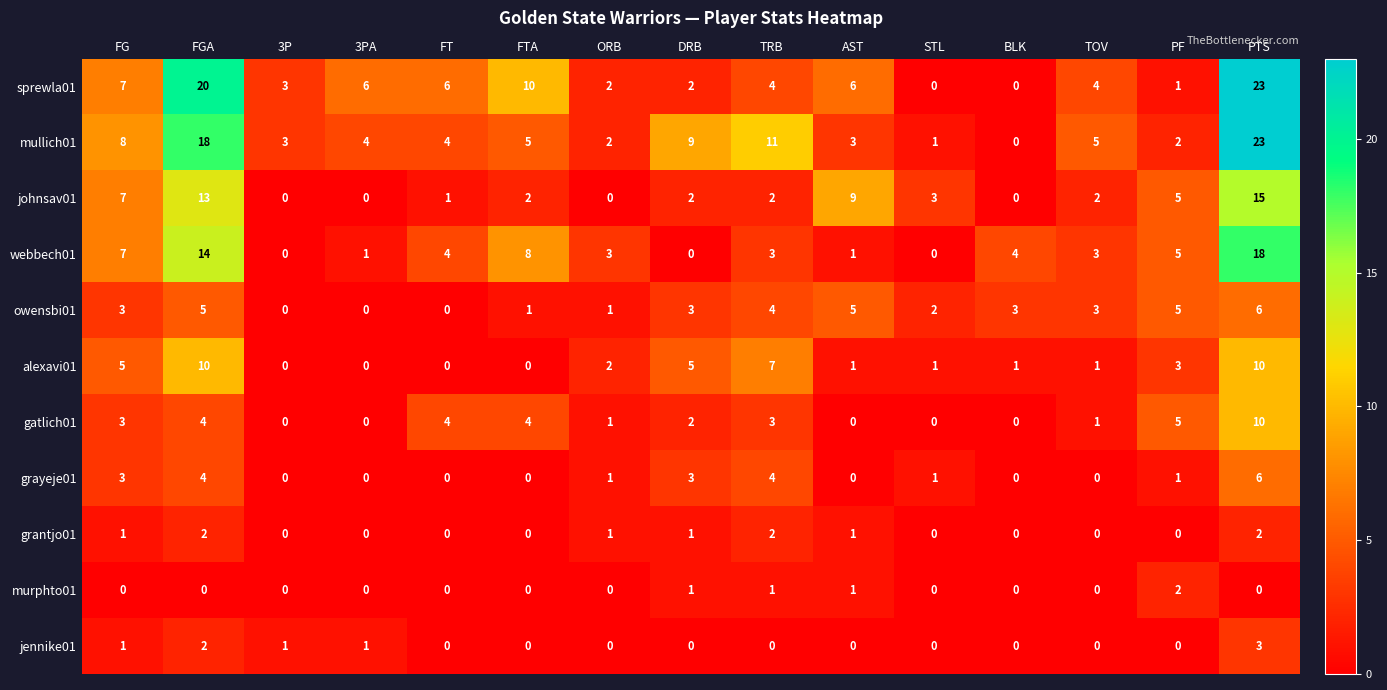

At which label does gatlich01 first exceed 2?

FG